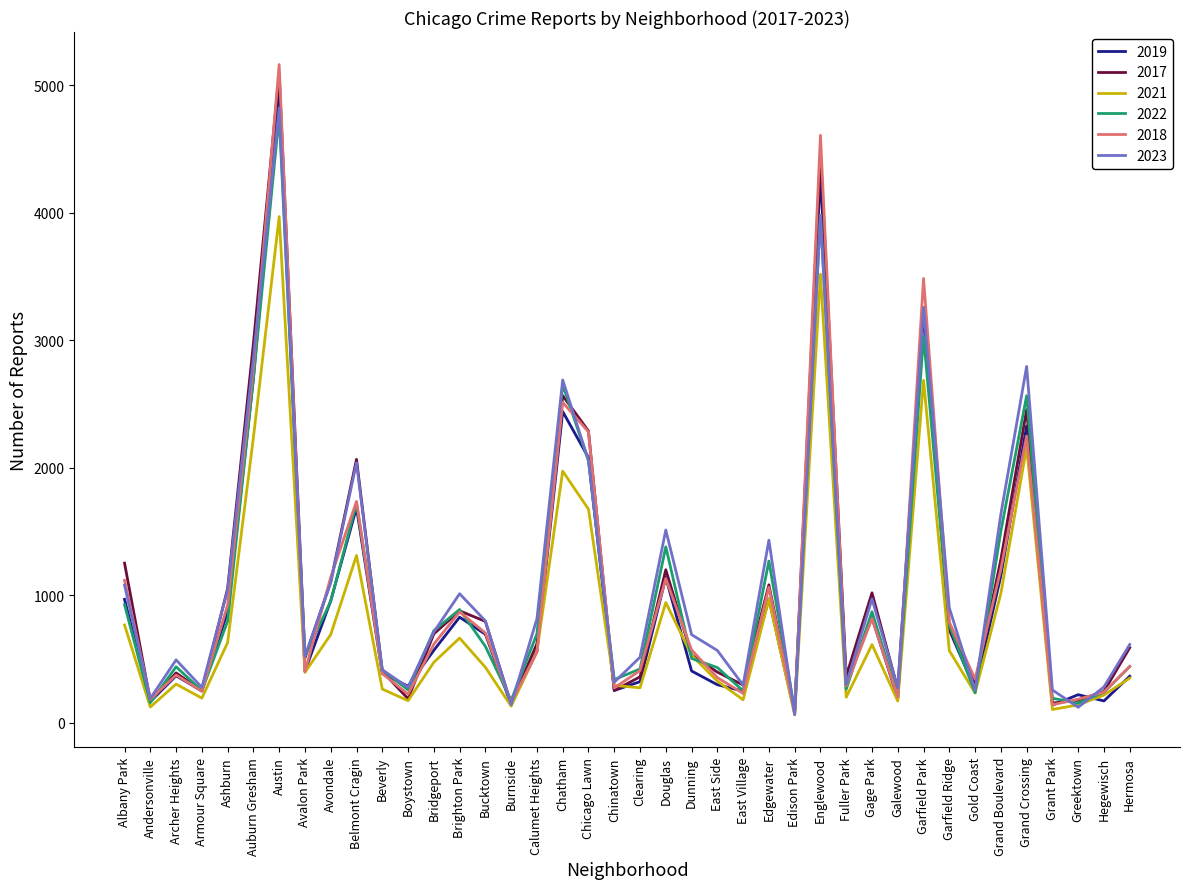

Between Englewood and Greektown, which series saw the biggest shift?

2018